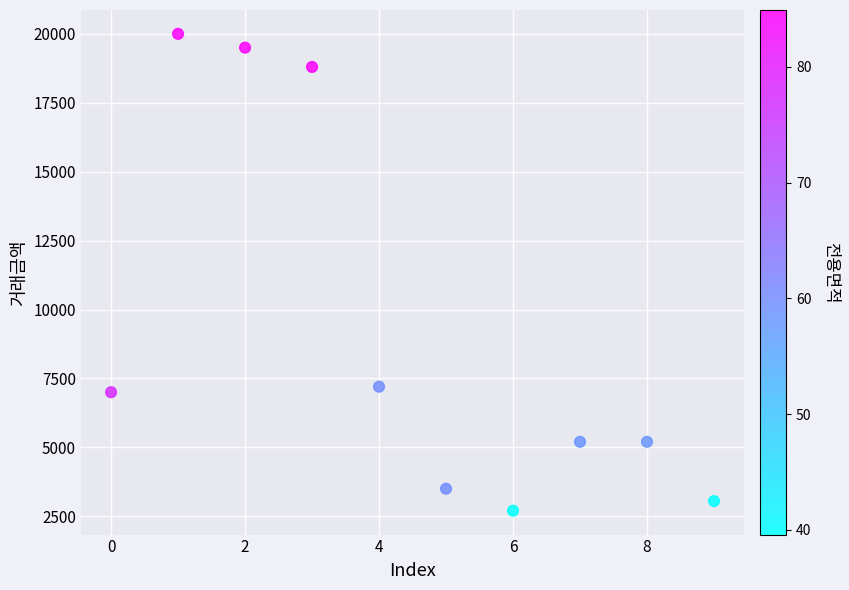

What is the range of Y values (max minus min)?

17300